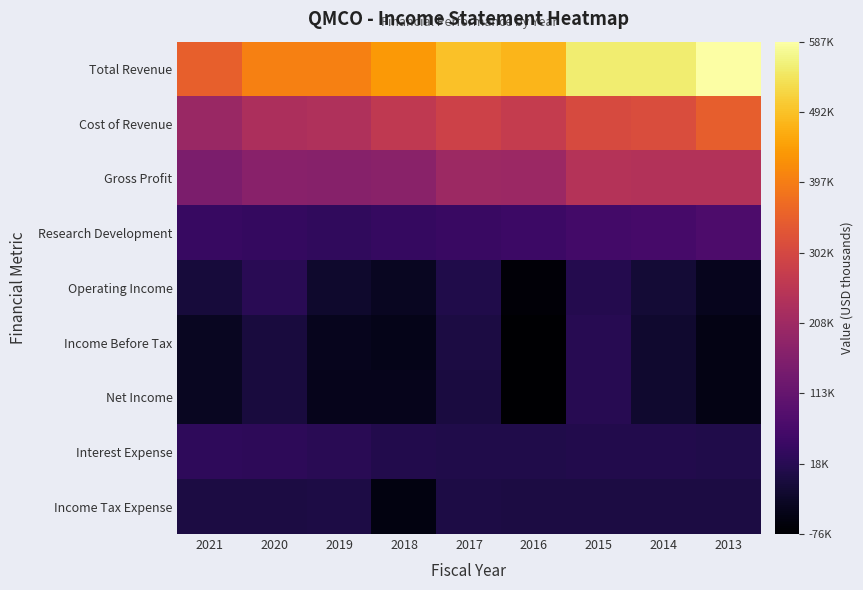

Rank the series at 2015 from lowest to highest value.

Income Tax Expense, Interest Expense, Operating Income, Net Income, Income Before Tax, Research Development, Gross Profit, Cost of Revenue, Total Revenue